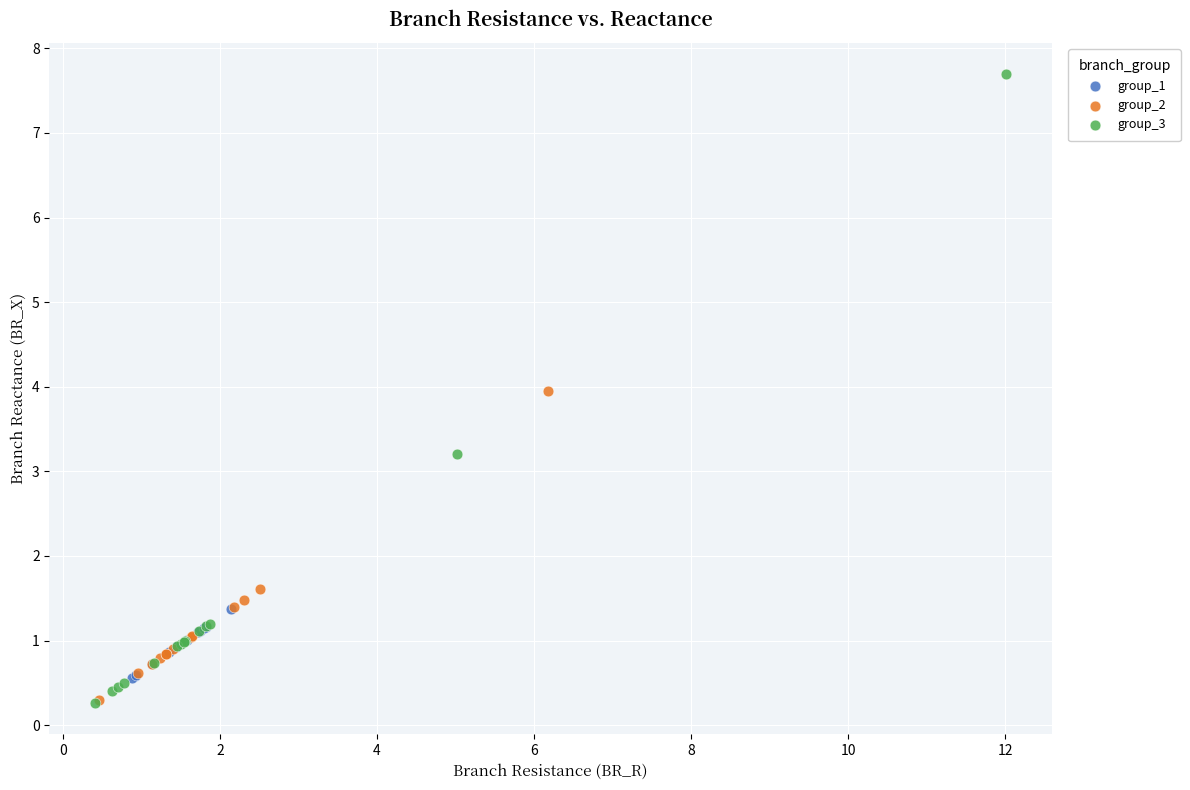

Which series has the widest spread of Y values?

group_3